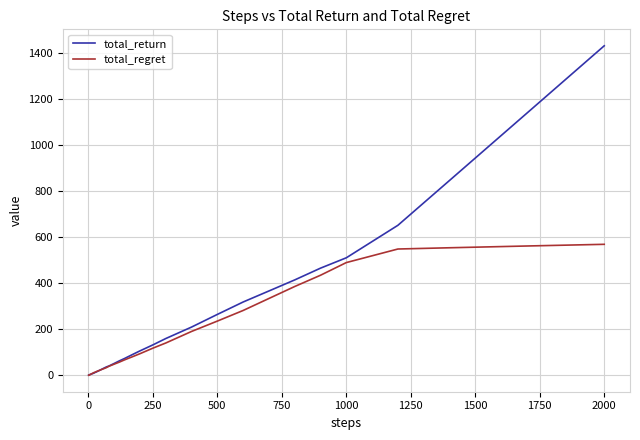

What is the highest value of the total_regret series?

568.9